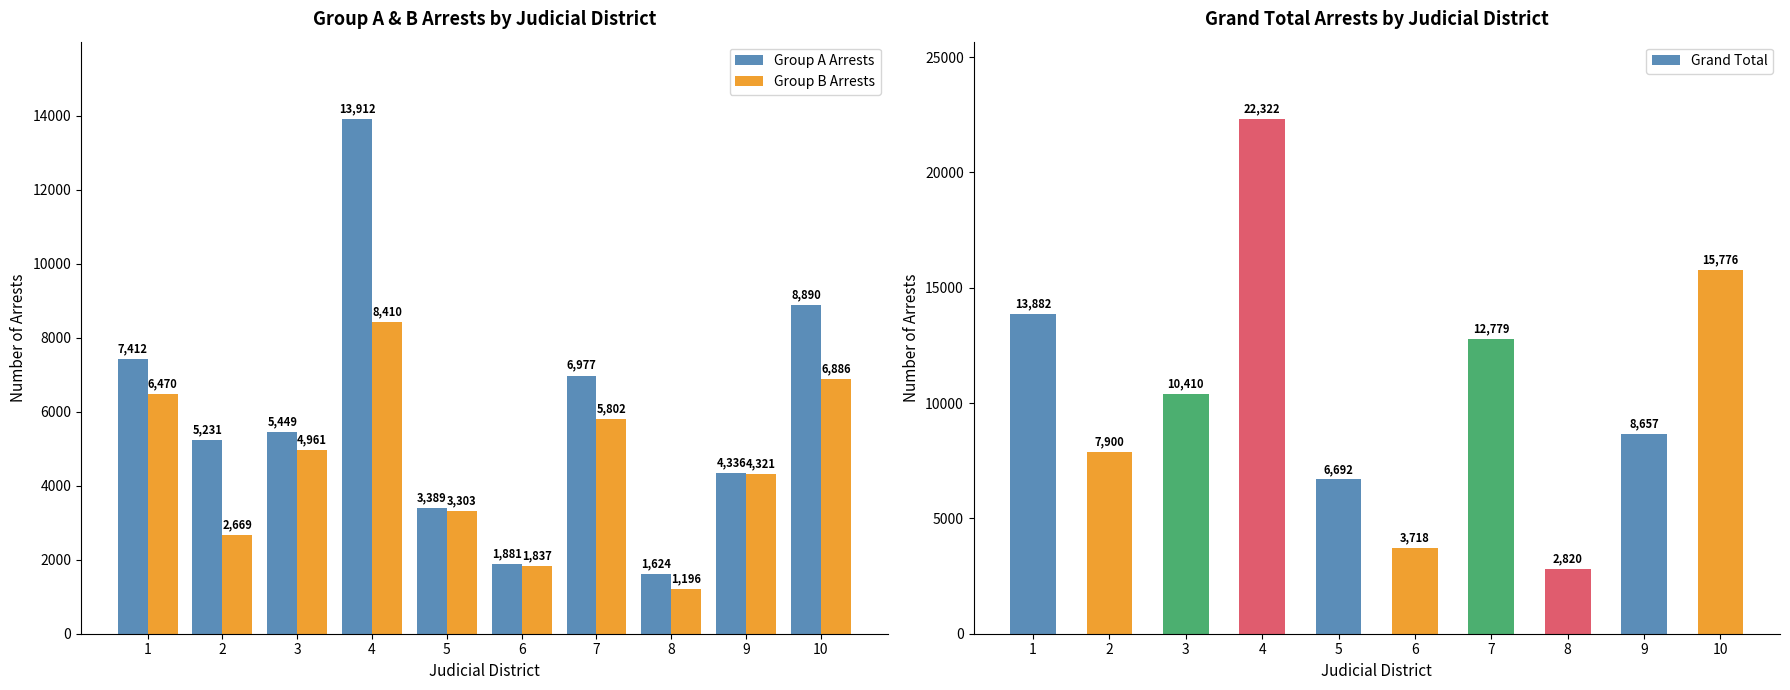

What is the total value across all series at 1?

27764